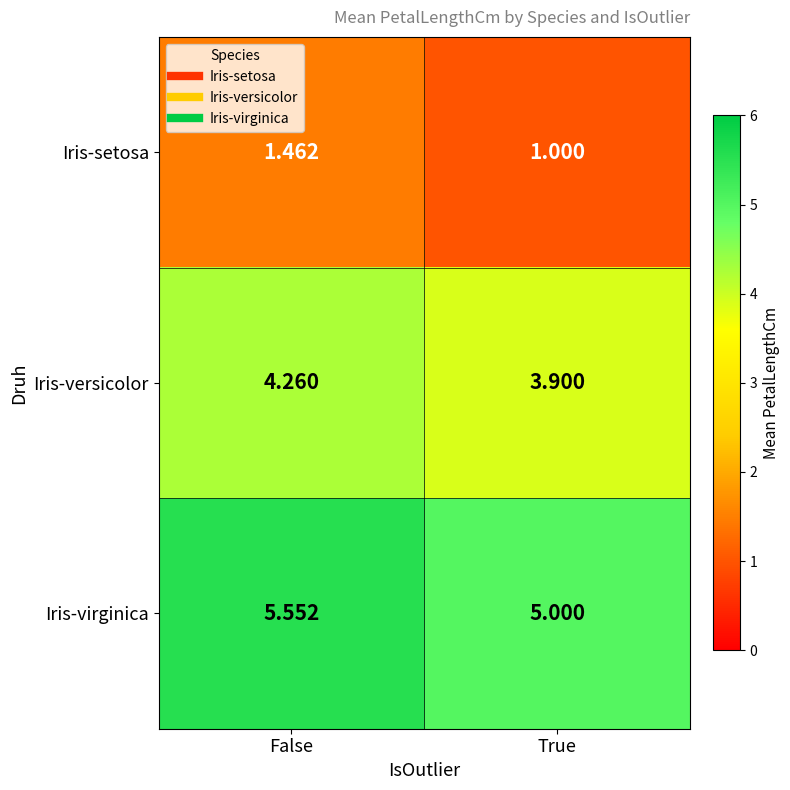

What is the spread (max minus min) of values at False?

4.1